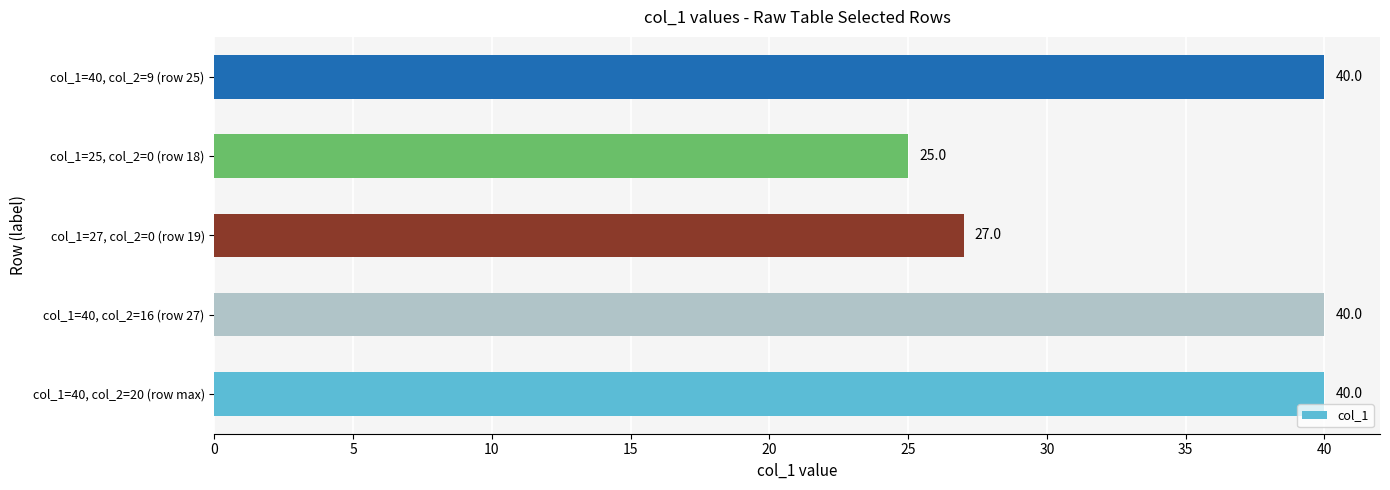

What is the minimum value shown in the chart?

25